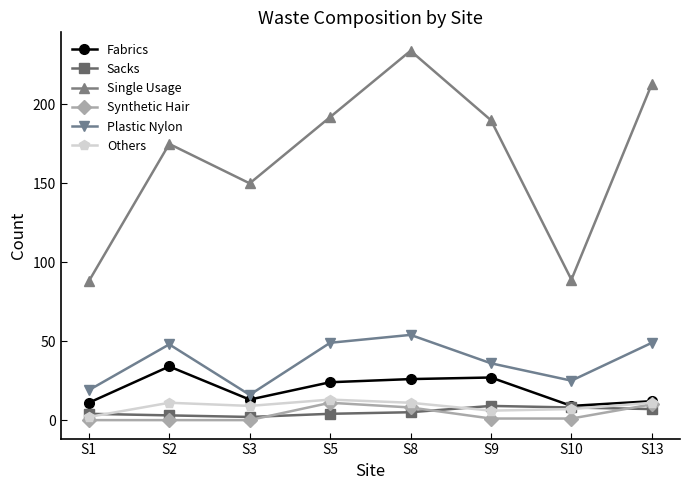

True or false: Synthetic Hair has a value of -8 at S3.

False